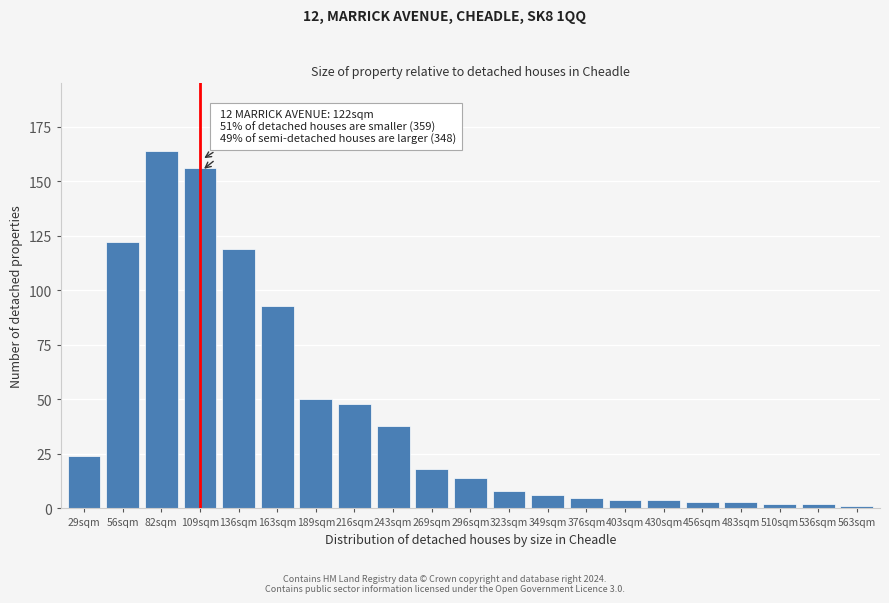

Reading right to left, extract all data points from this chart.

1	2	2	3	3	4	4	5	6	8	14	18	38	48	50	93	119	156	164	122	24